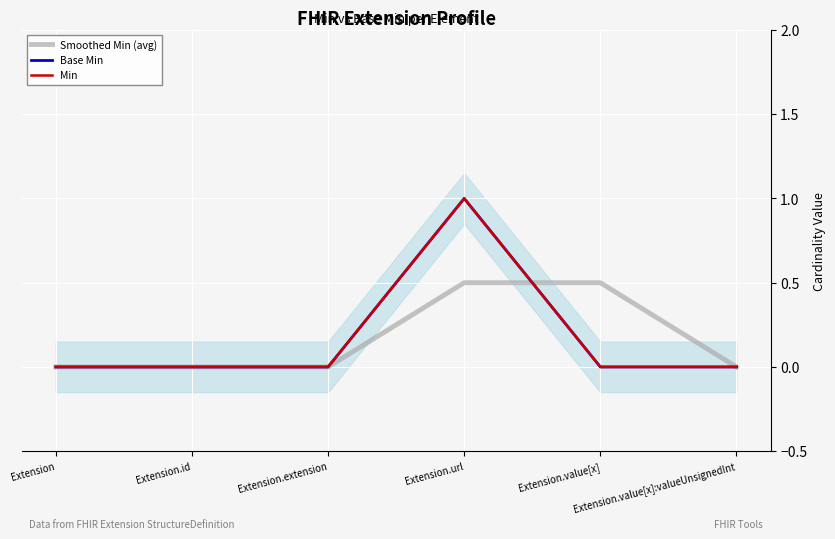

Between Extension.extension and Extension, which is larger?

Extension.extension